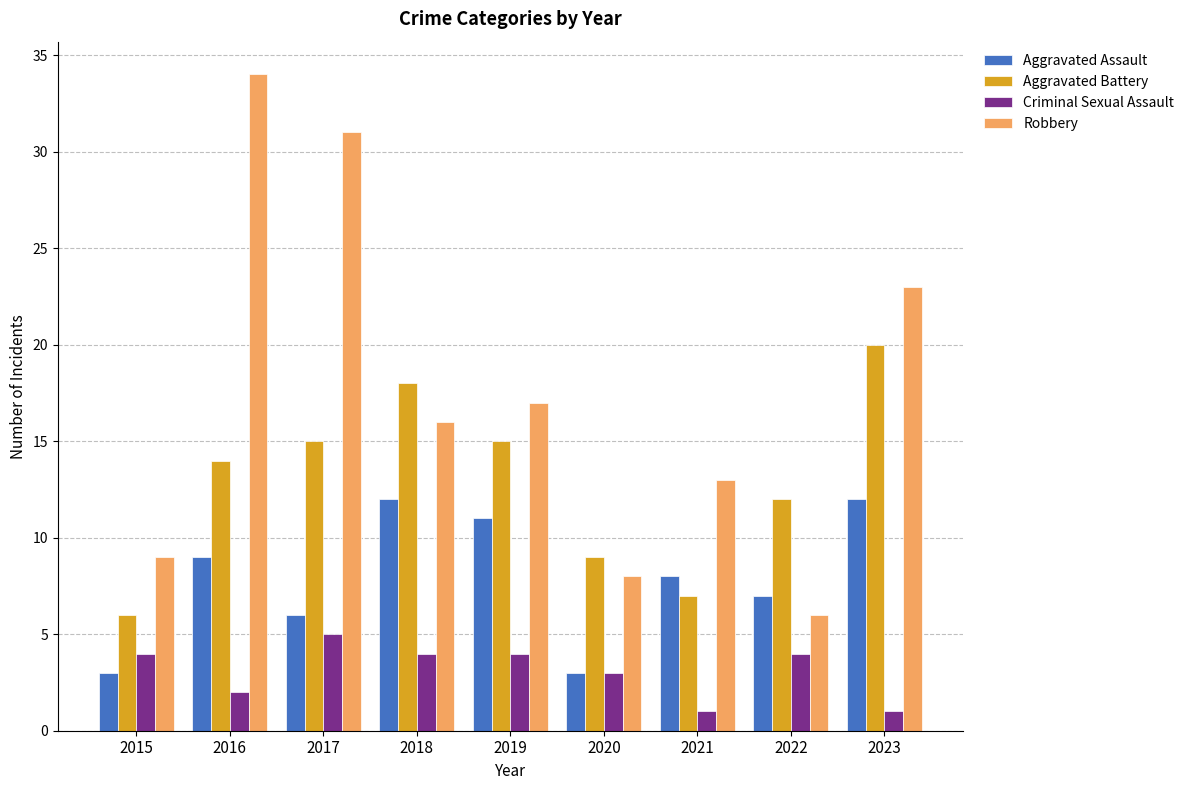

Read the Aggravated Battery value at 2022.

12